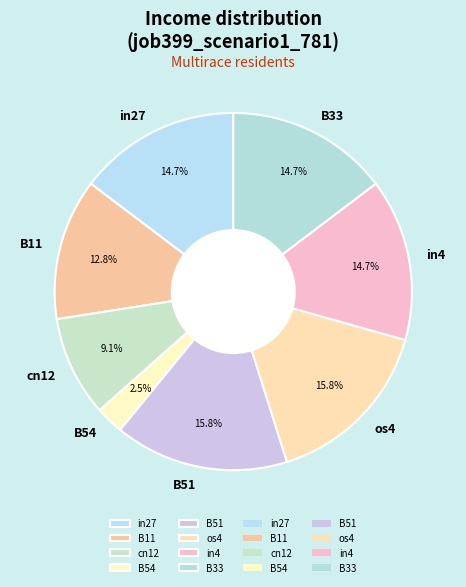

How many slices are in this pie chart?

8